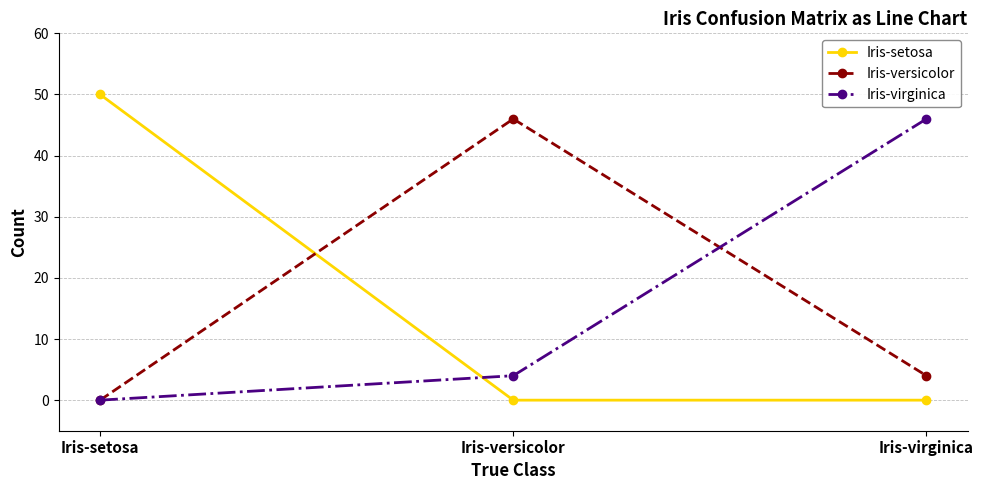

What is the maximum value for Iris-versicolor?

46